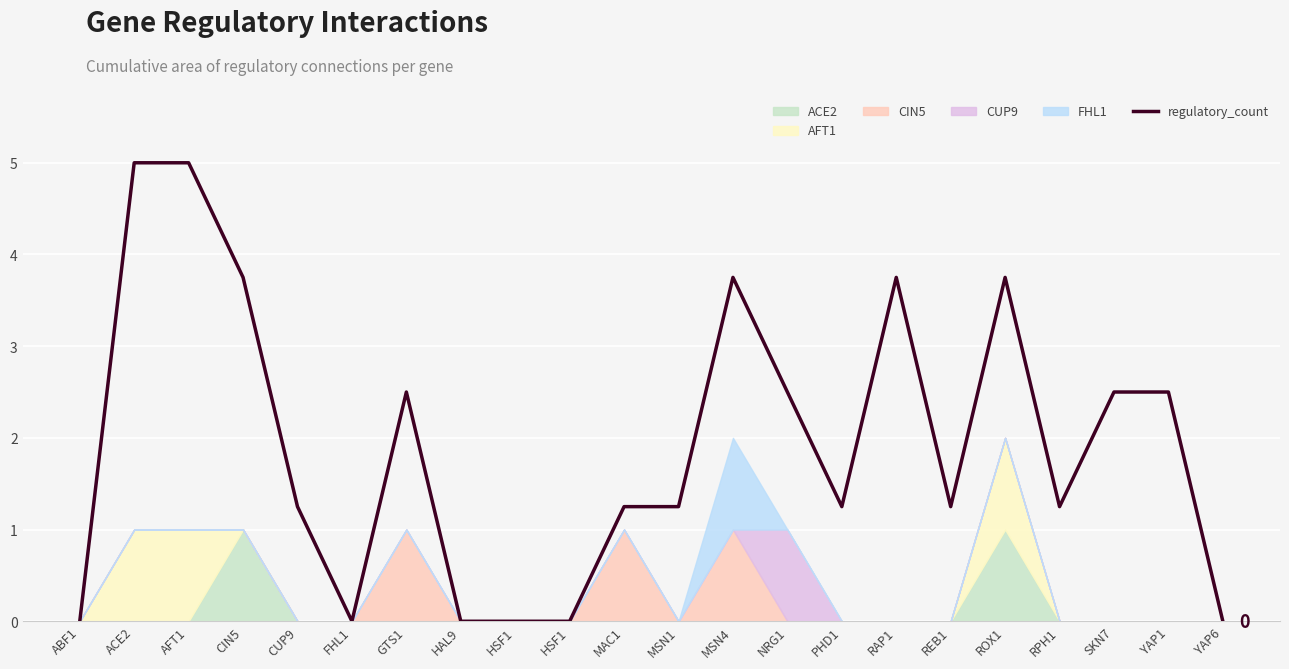

Is it true that the value at CUP9 is 1.2?

True